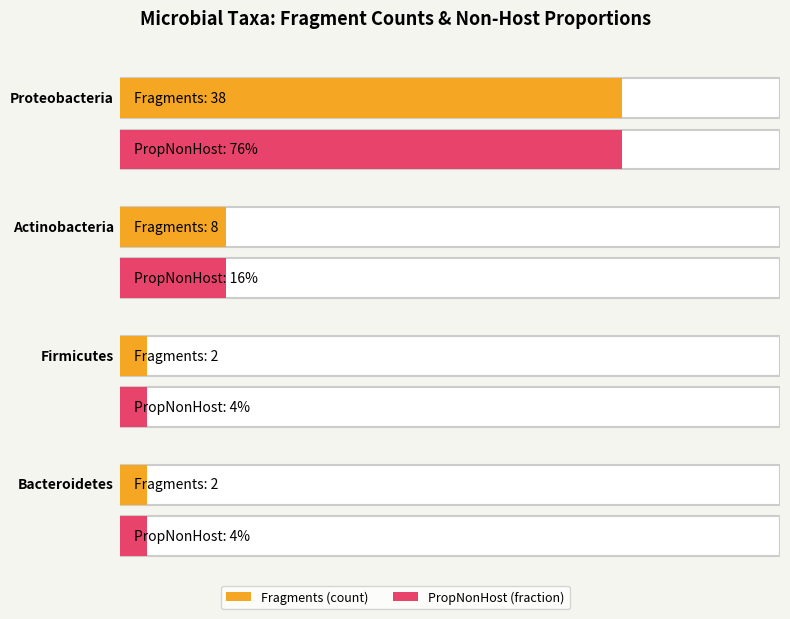

What is the value of the 2nd bar from the left?

8